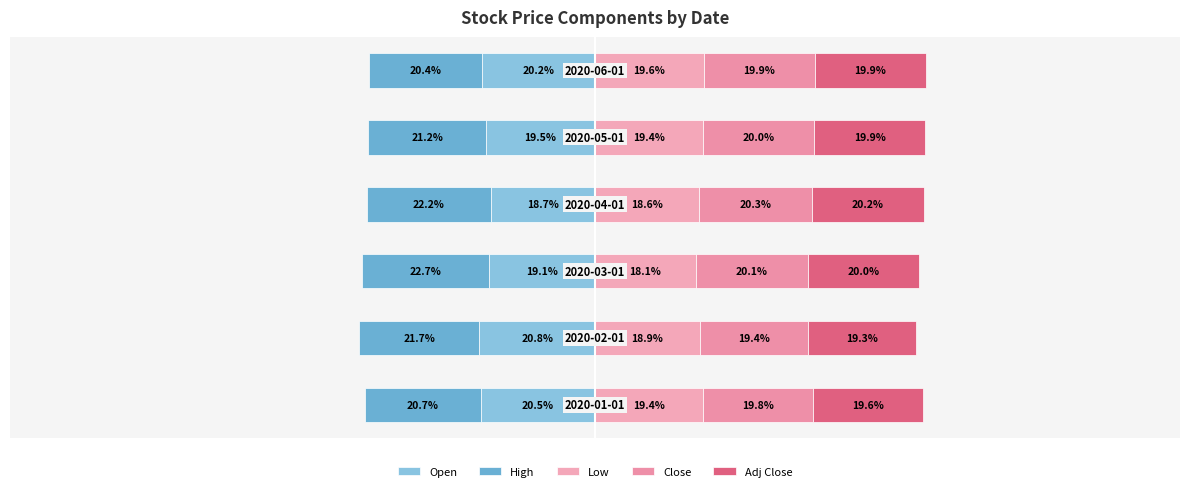

The value of Adj Close at 5 is 30.7. True or false?

False